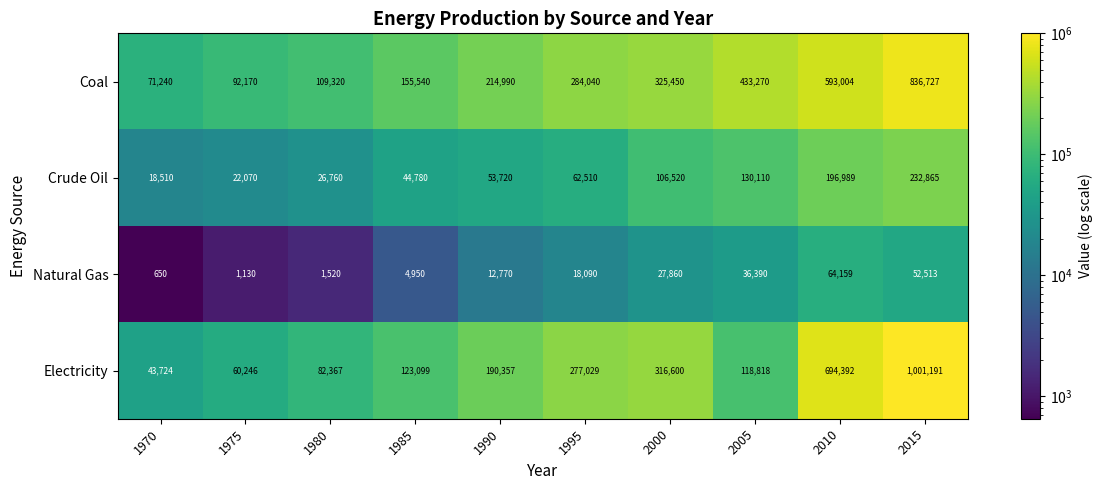

Which series has the largest total across all categories?

Coal